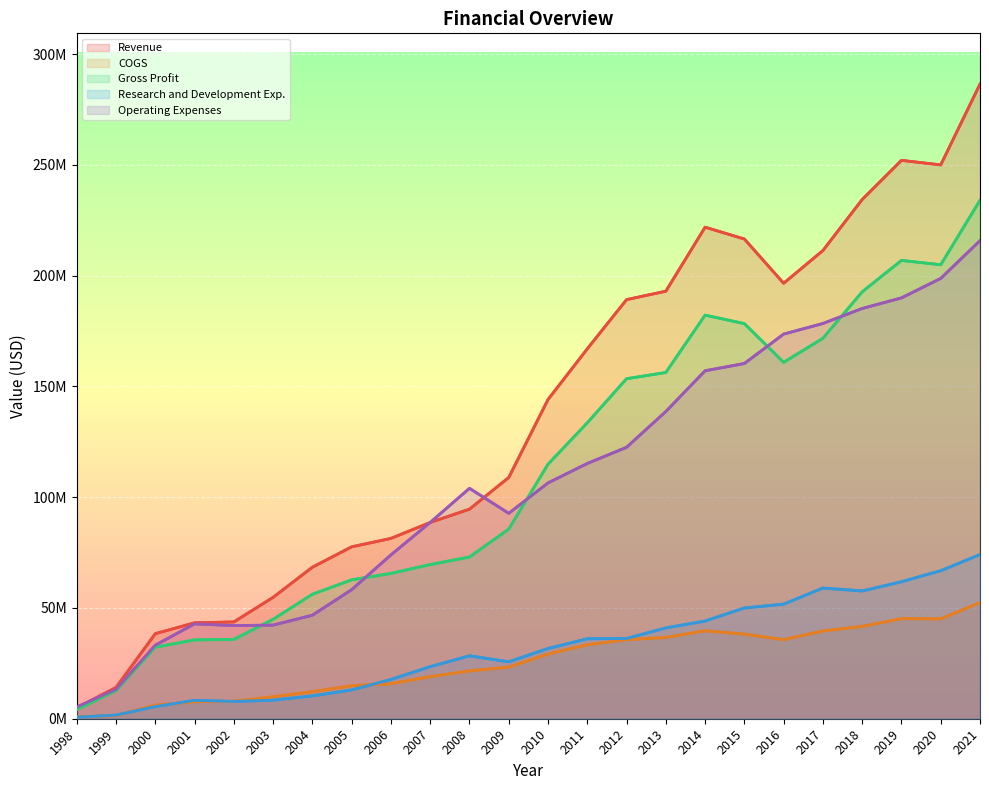

At which label does Research and Development Exp. first exceed 31700000?

2011